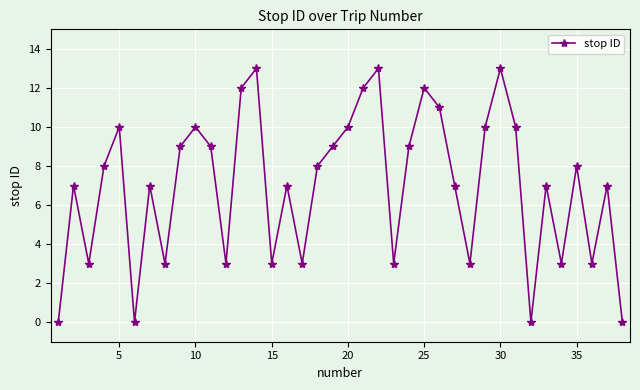

How many interior local peaks (higher than both neighbors) does the data have?

12